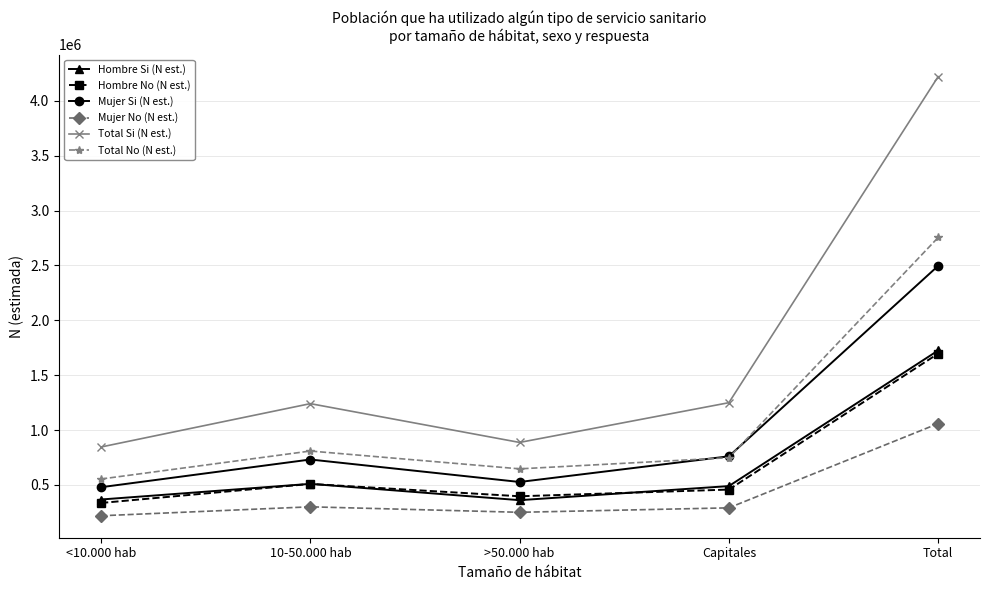

What is the minimum value for Hombre Si (N est.)?

360487